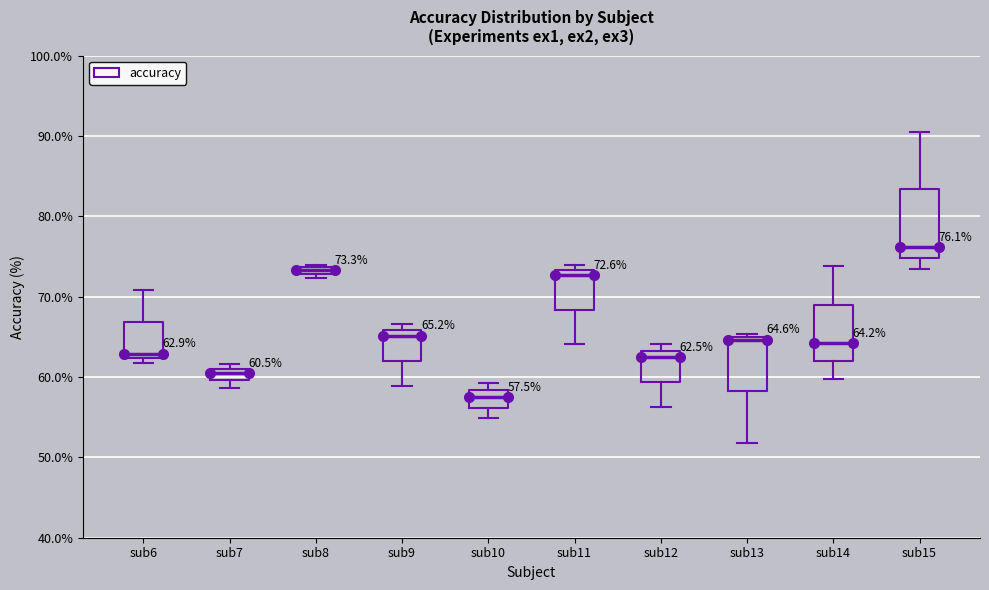

Which box has the highest median line?

sub15